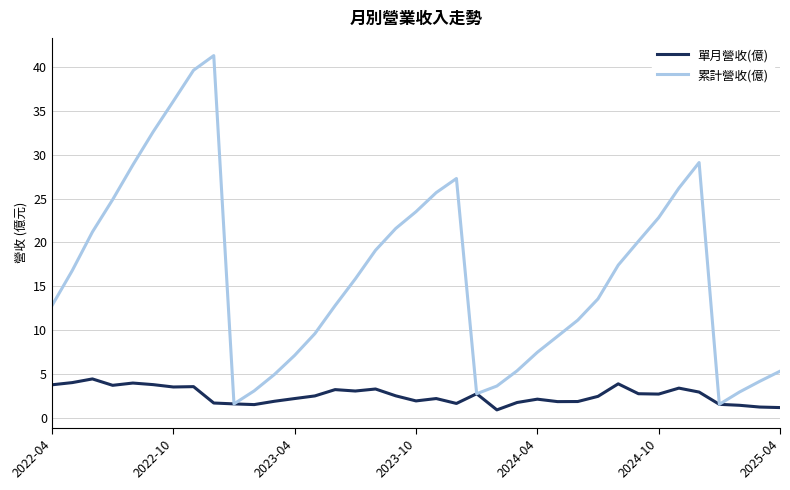

Which series has the widest spread of values?

累計營收(億)